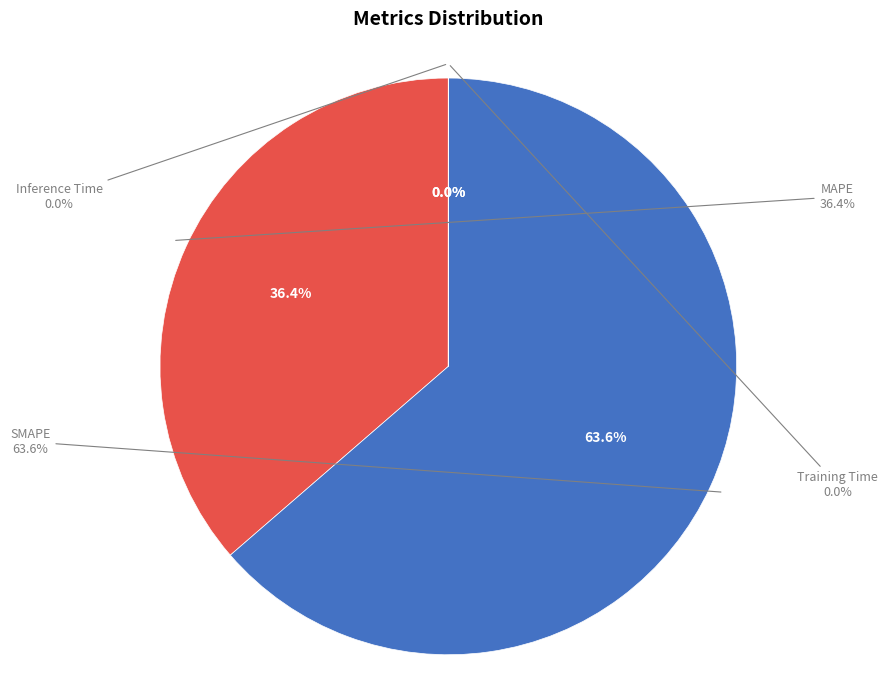

Is MAPE the majority of the pie?

No